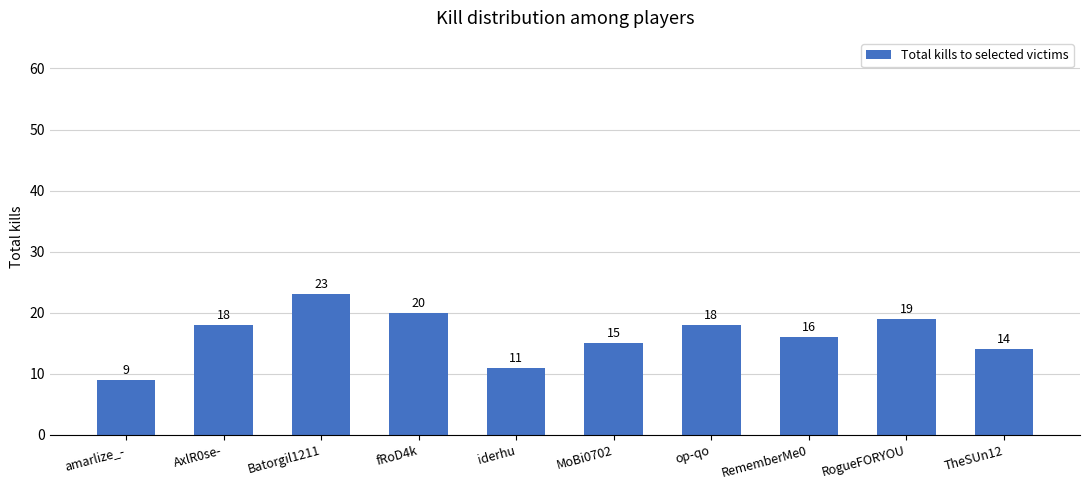

The value at fRoD4k is 20. True or false?

True